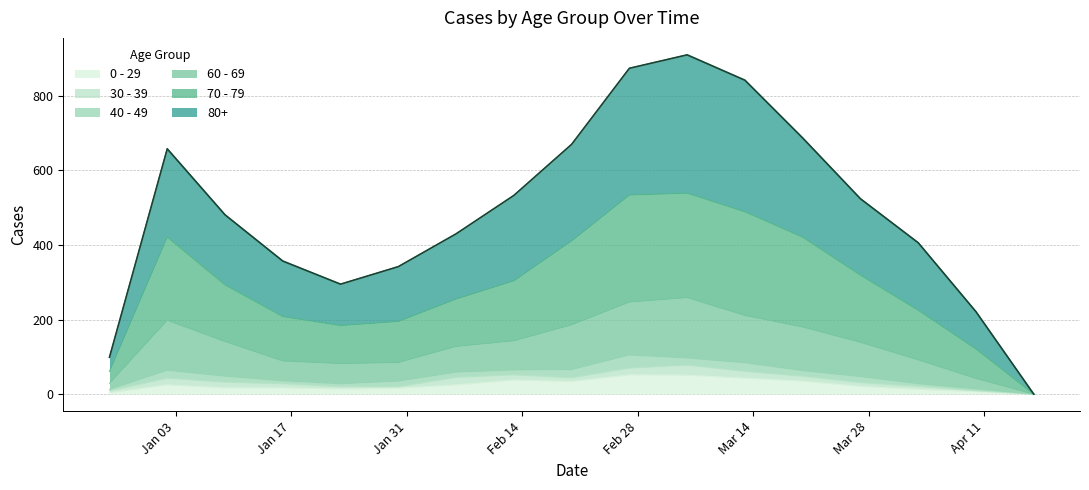

Where does the 80+ series first go above 481?

2023-01-02